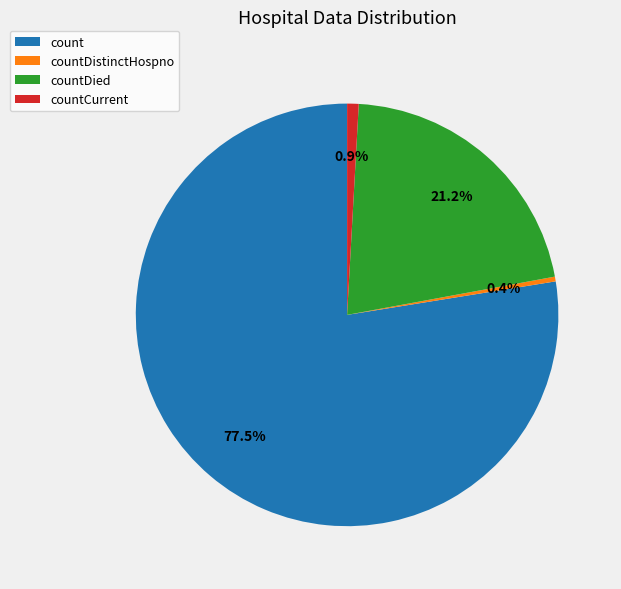

Does countCurrent account for over 50% of the chart?

No